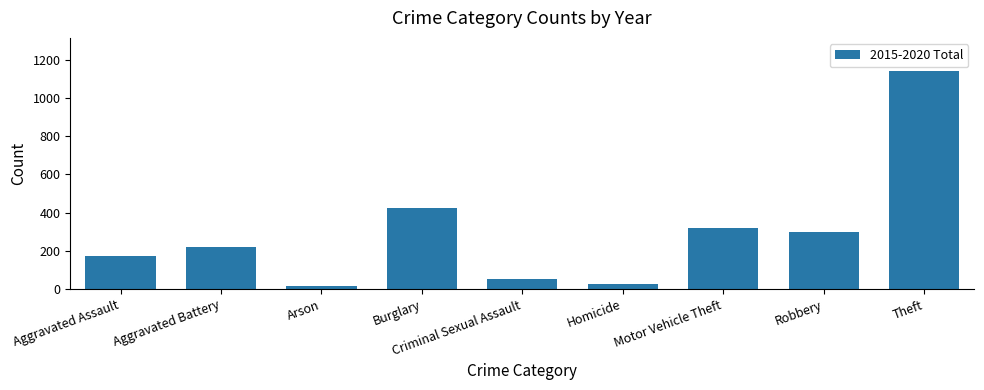

Count the number of categories in the chart.

9